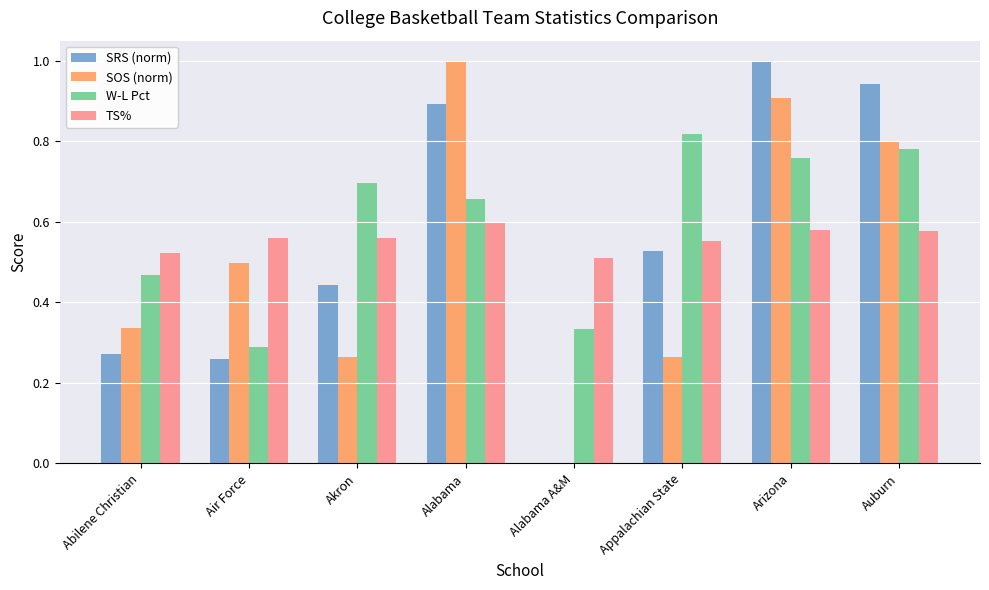

What is the sum of the SOS (norm) values at Arizona and Appalachian State?

1.2